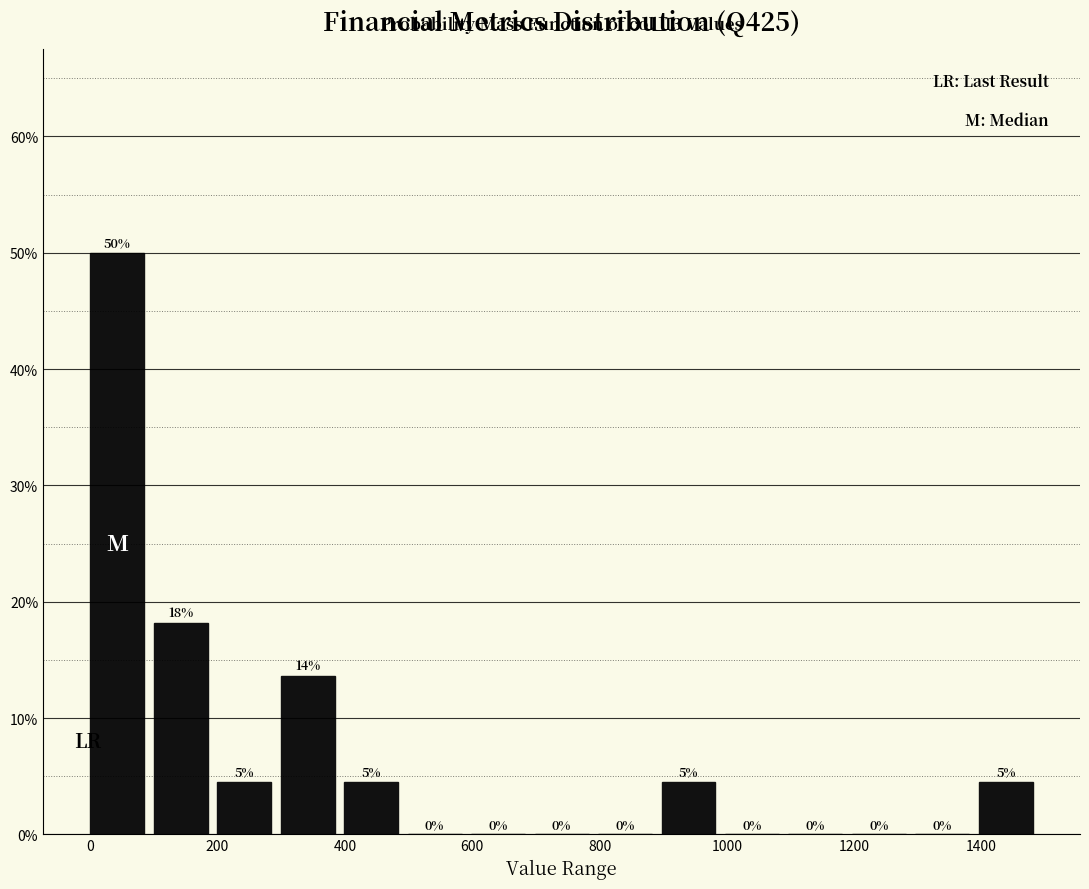

Which range on the x-axis has the tallest bar?

0 to 100